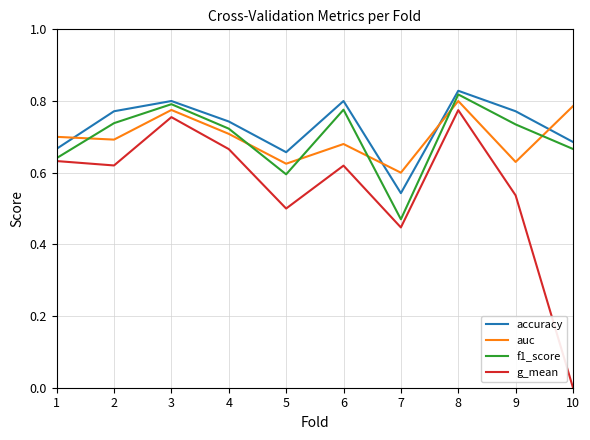

At which category is the sum across all series the highest?

8